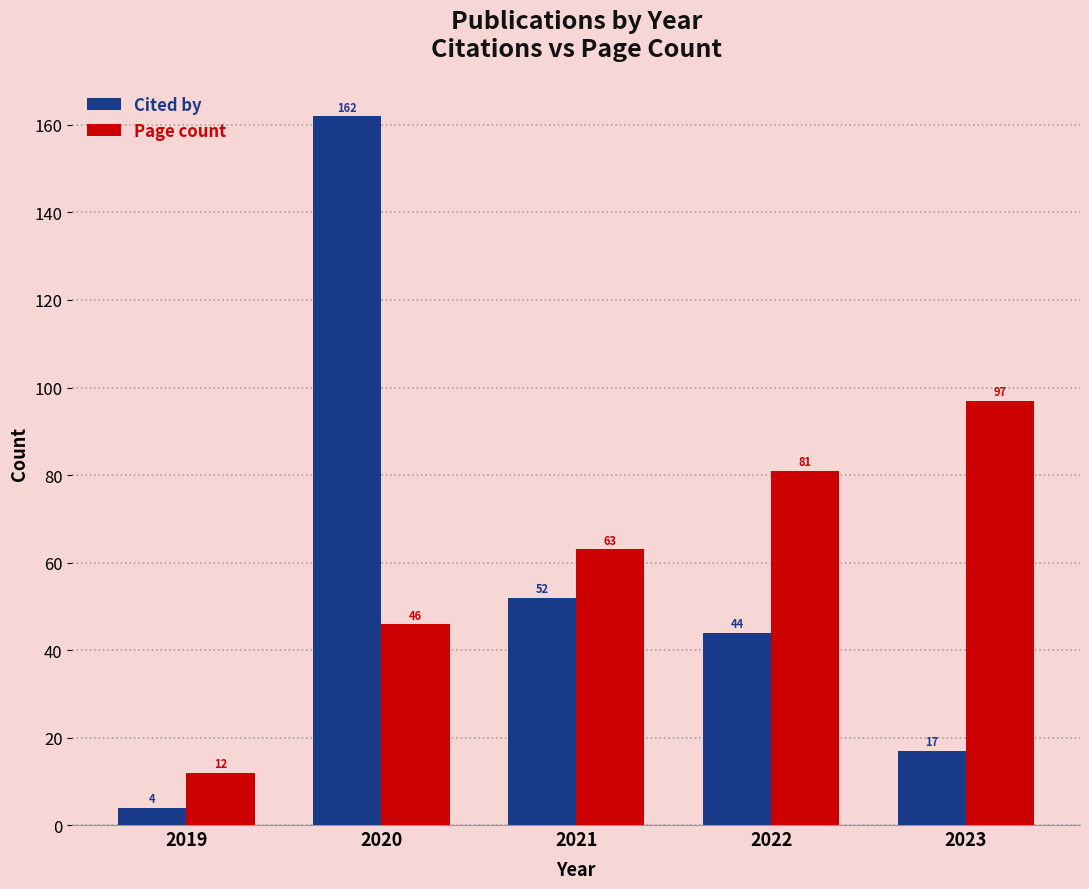

What is the difference between the highest and lowest values at 2023?

80